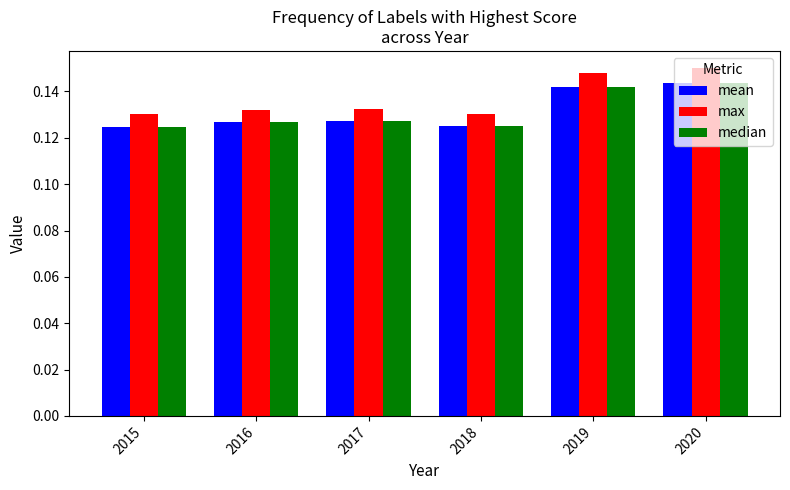

What are all the series names shown in the legend?

mean, max, median